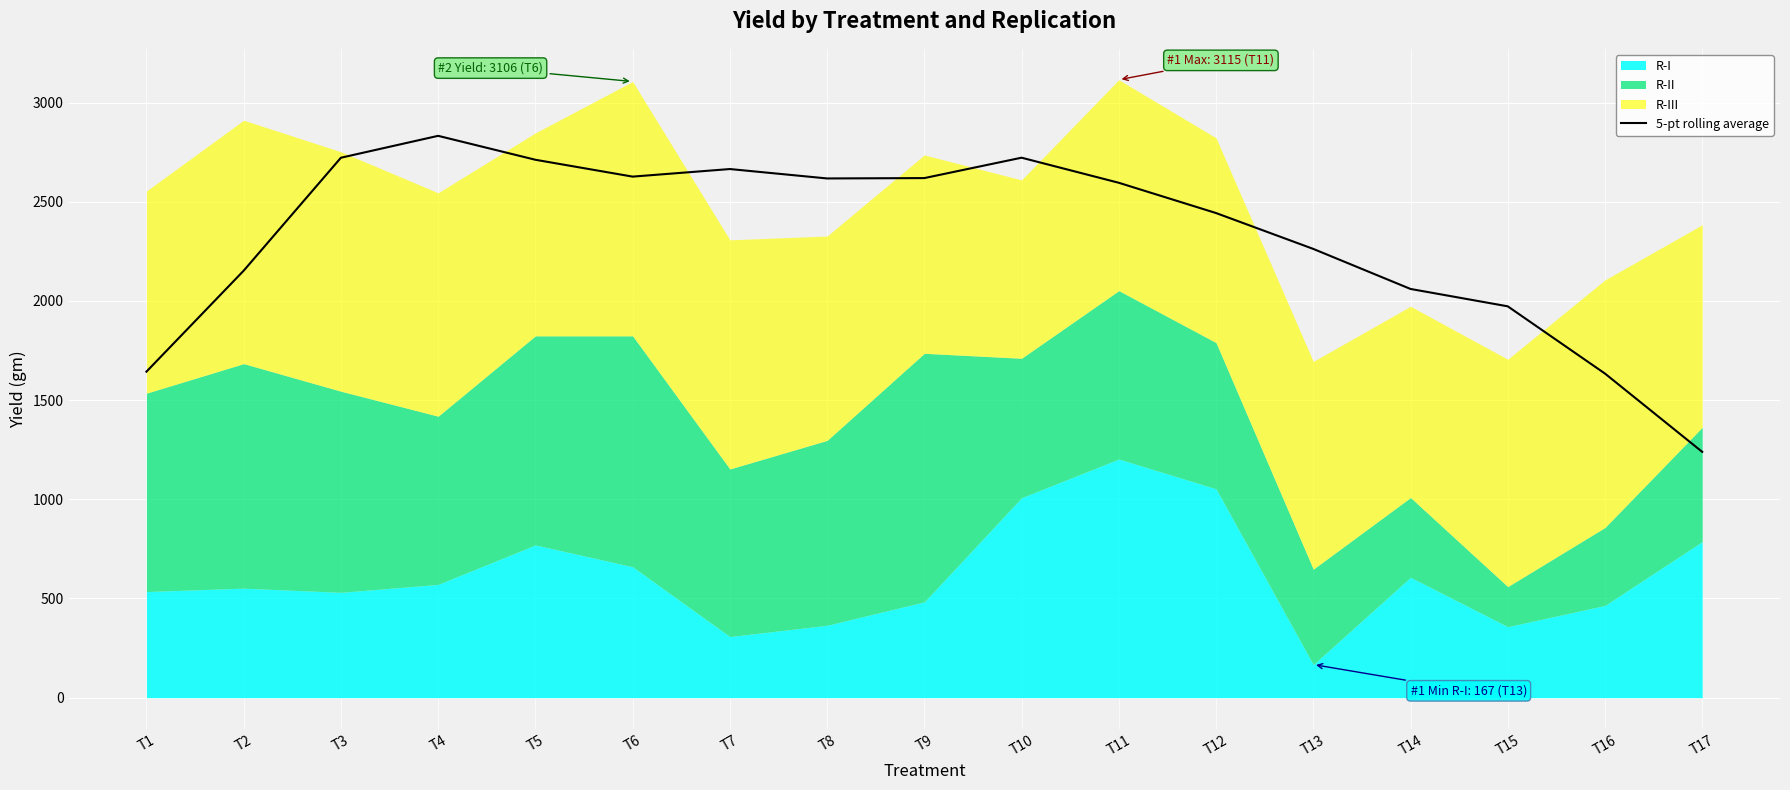

The value of 5-pt rolling average at T9 is 3700.7. True or false?

False